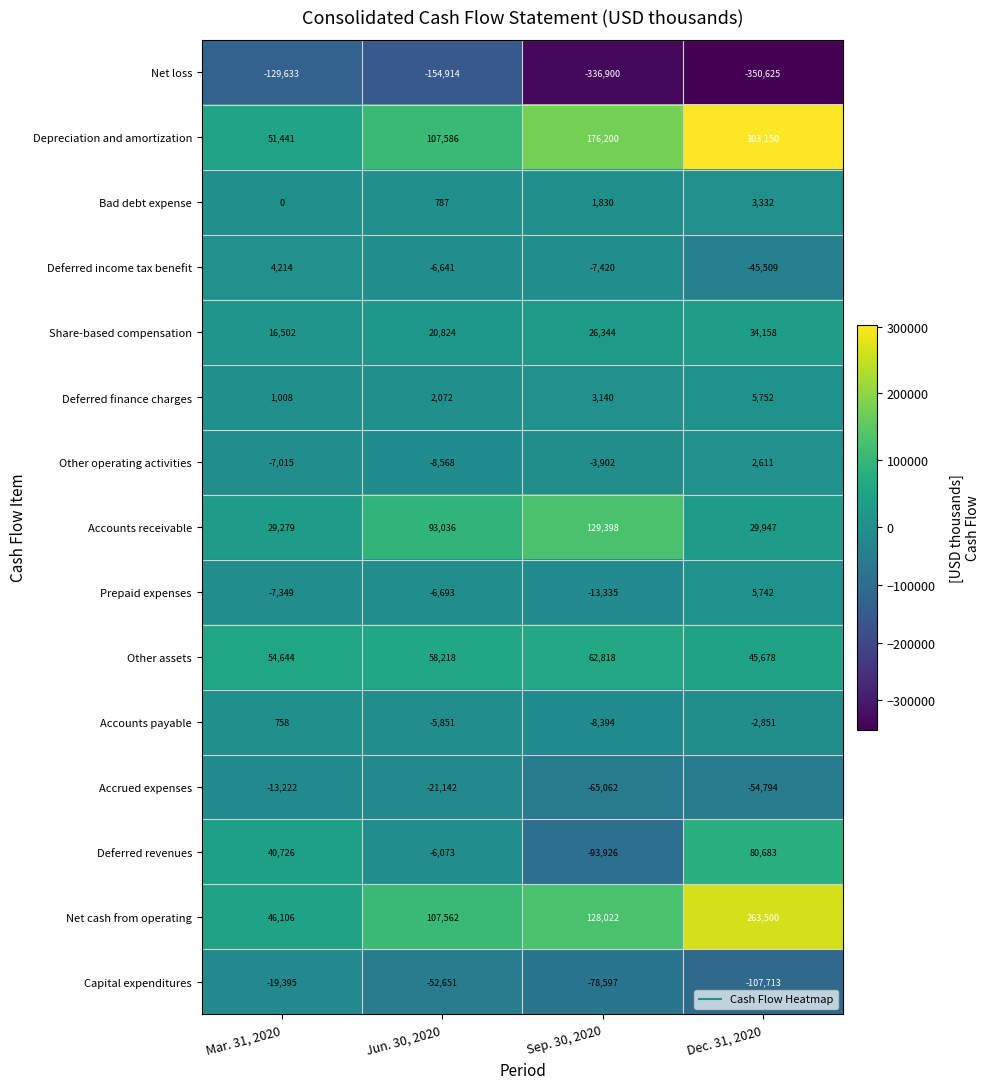

What is the sum of all Net cash from operating values?

545190